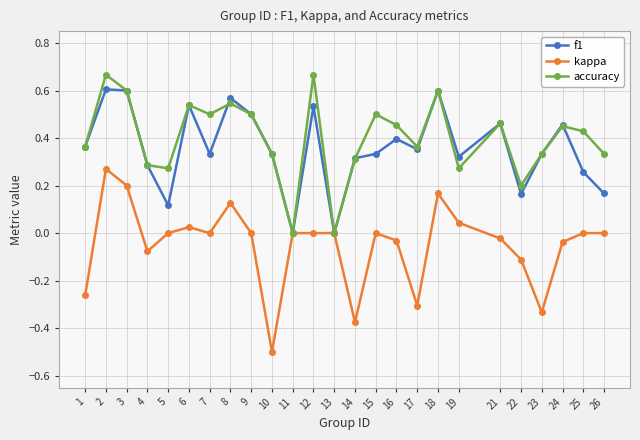

How many lines are shown in the chart?

3